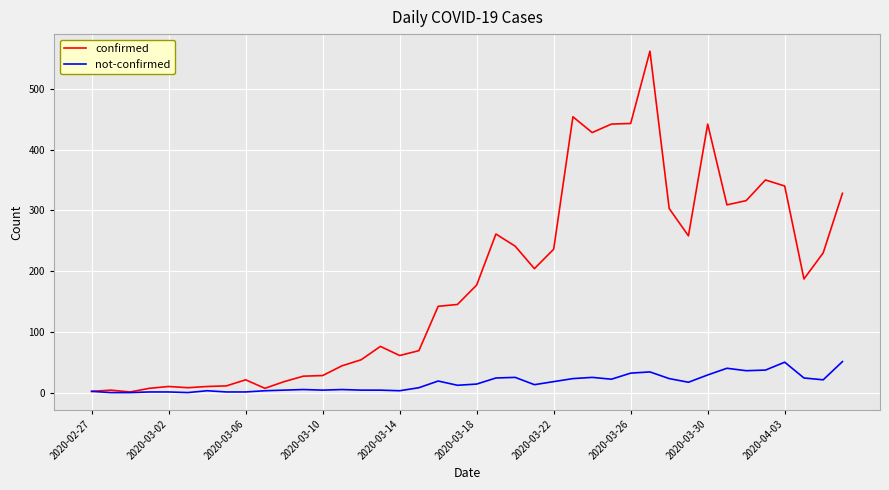

Rank the series by their maximum value, from lowest to highest.

not-confirmed, confirmed